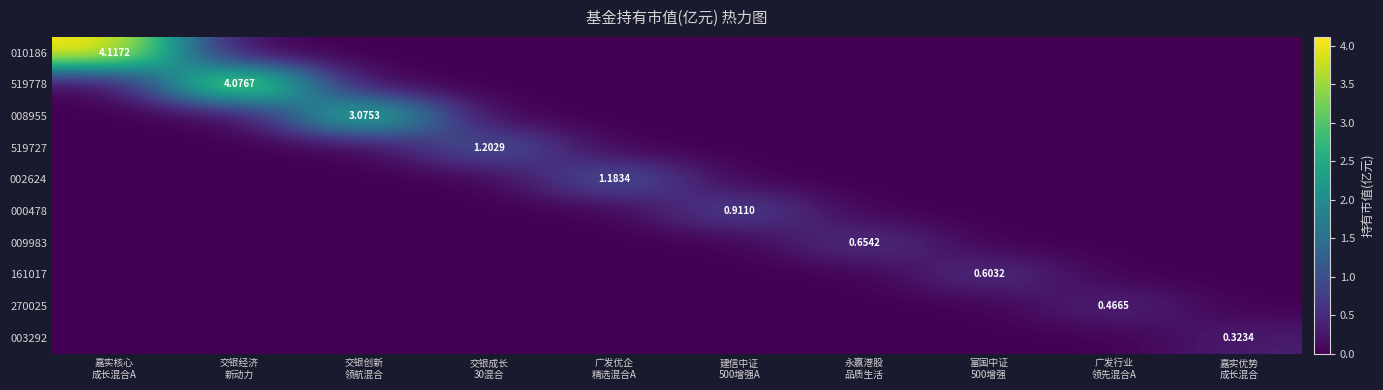

What is the difference between the maximum and minimum values in the 000478 series?

0.9